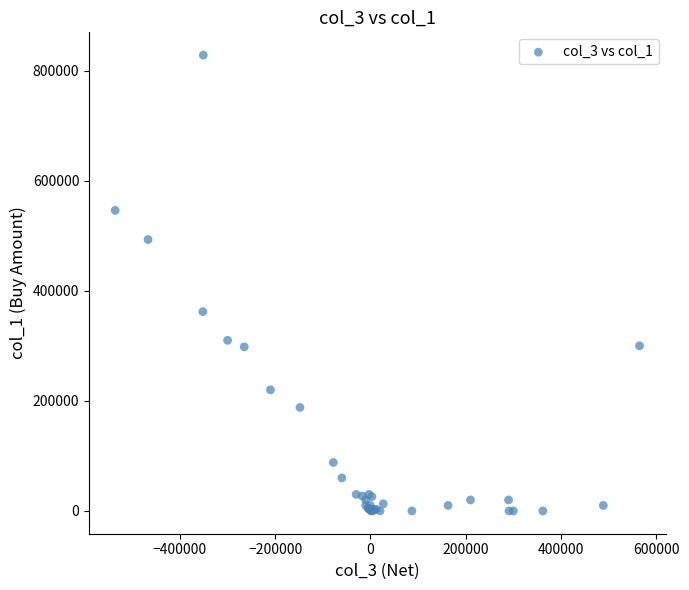

What Y value in the scatter plot is closest to 414000?

362000